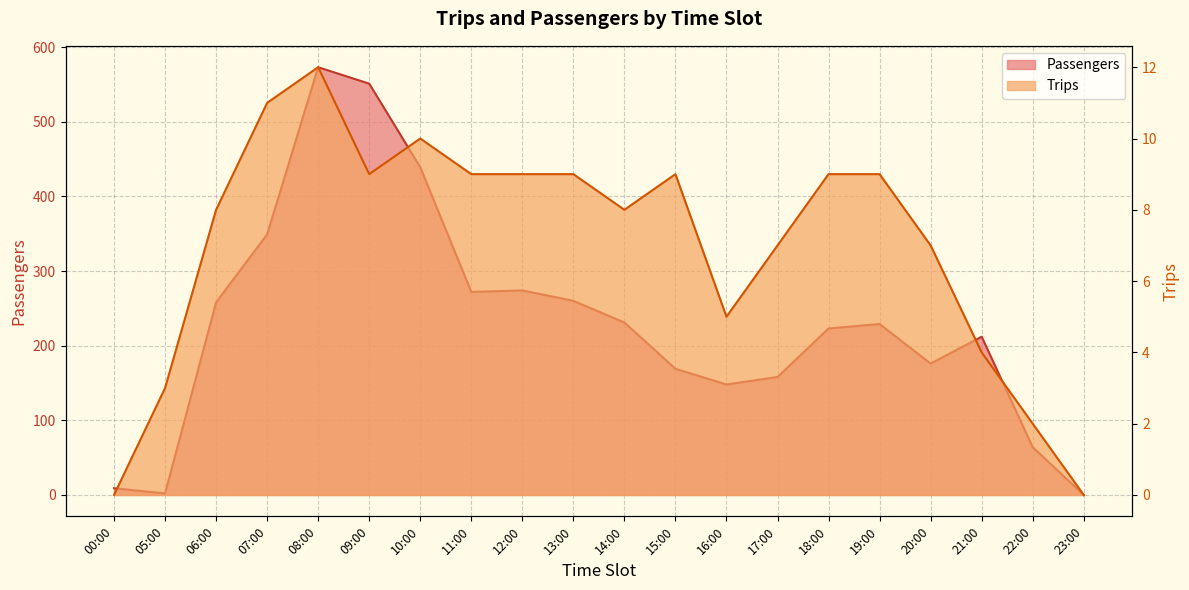

What is the label of the 11th point from the left?

14:00